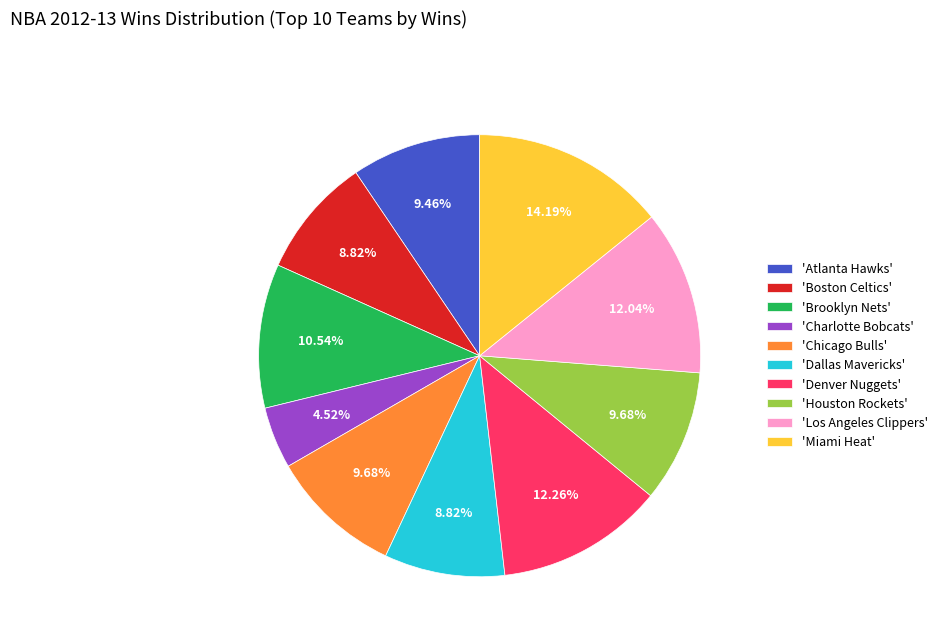

What is the largest slice in the pie chart?

'Miami Heat'